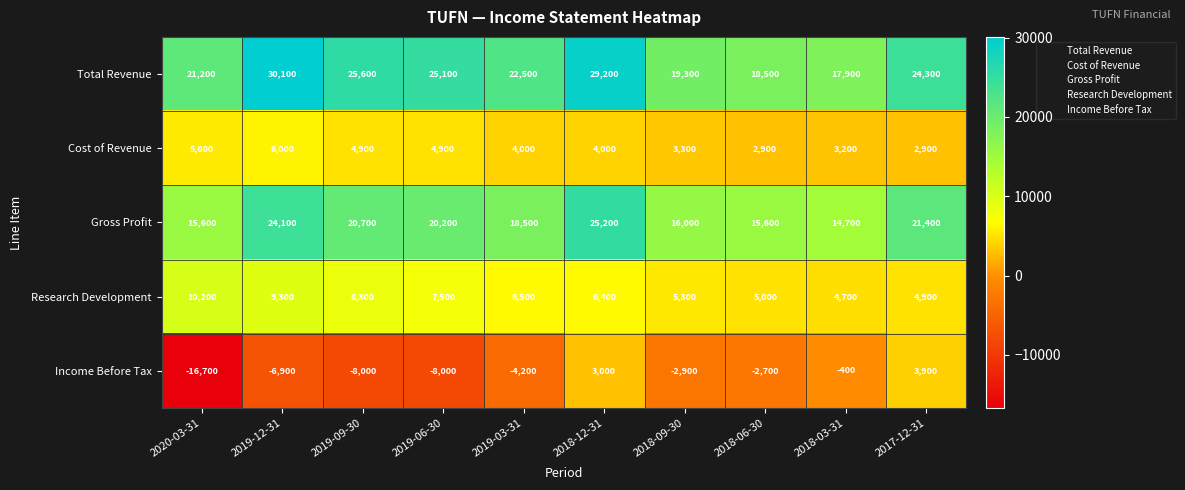

Count the number of data series in this chart.

5